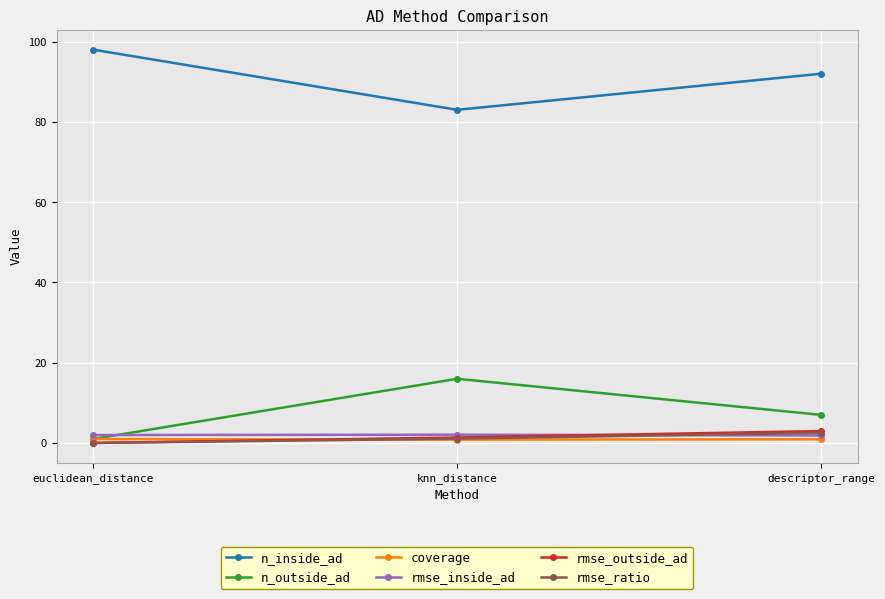

Which series has the largest total across all categories?

n_inside_ad